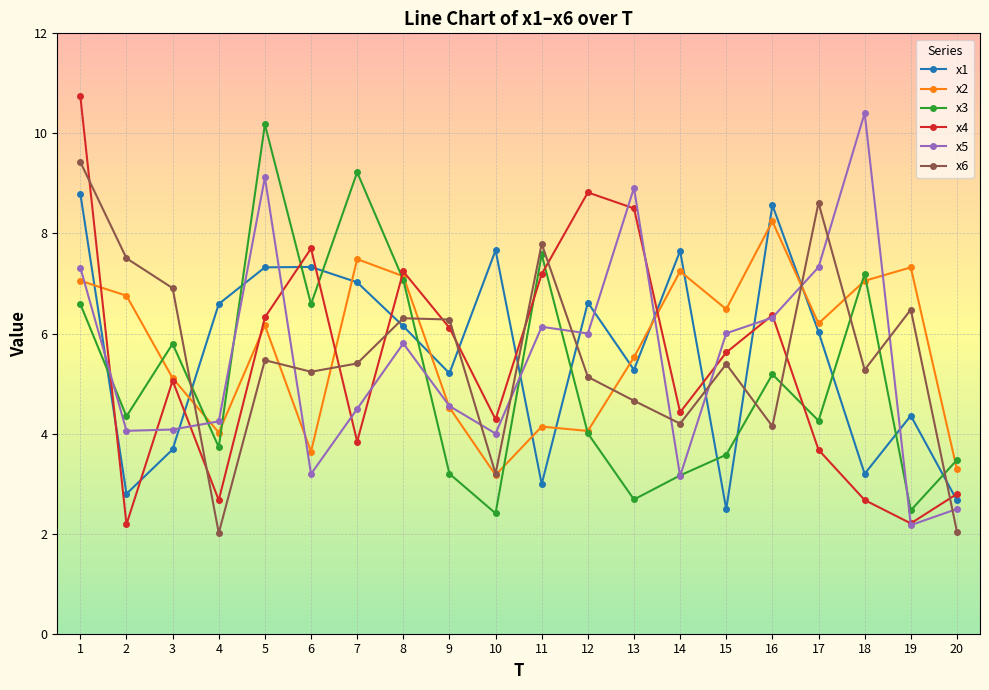

What value does the x2 series have at 16?

8.2